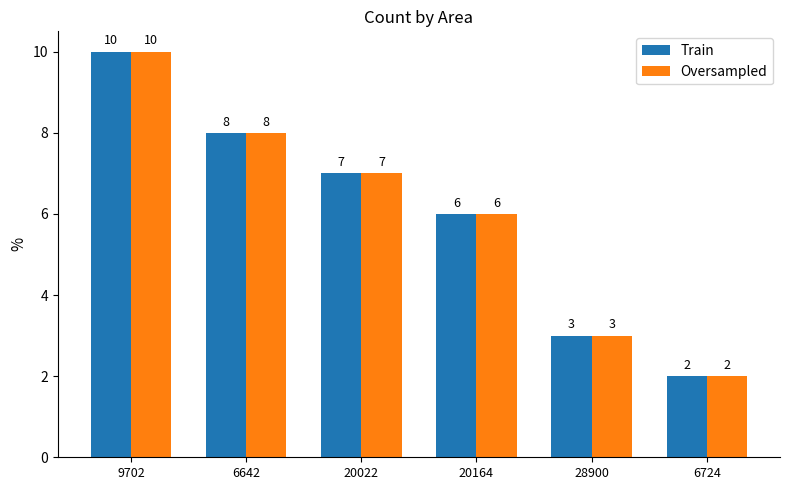

At how many categories does at least one series exceed 4?

4